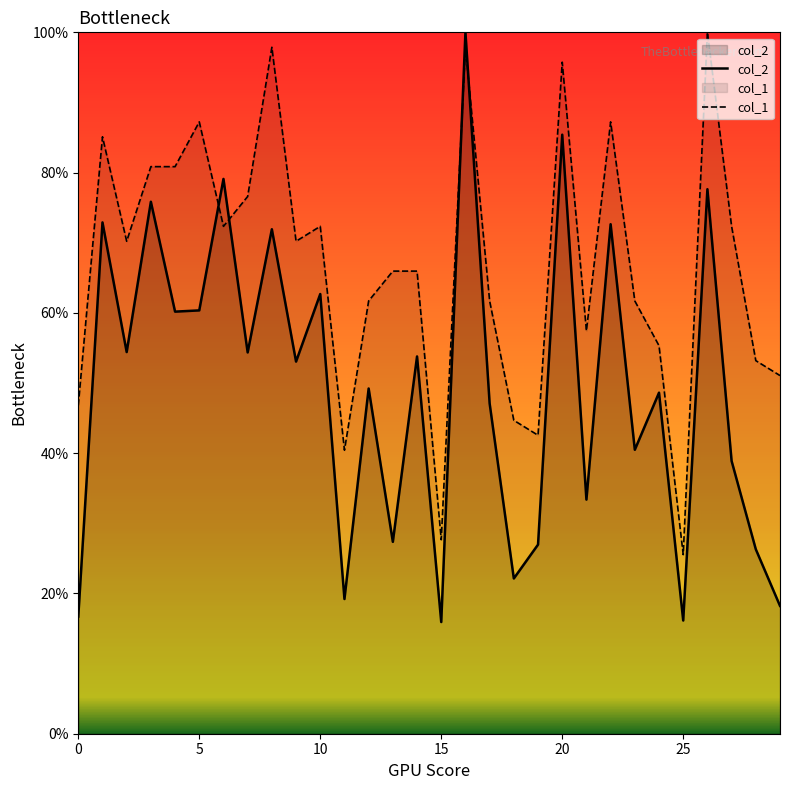

At which category is the sum across all series the highest?

16